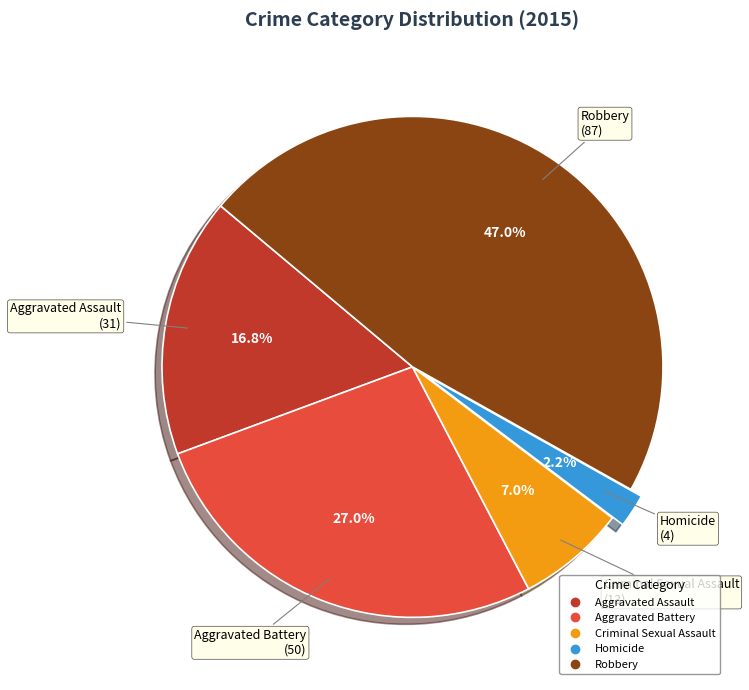

Do Homicide and Robbery together represent more than half of the pie?

No